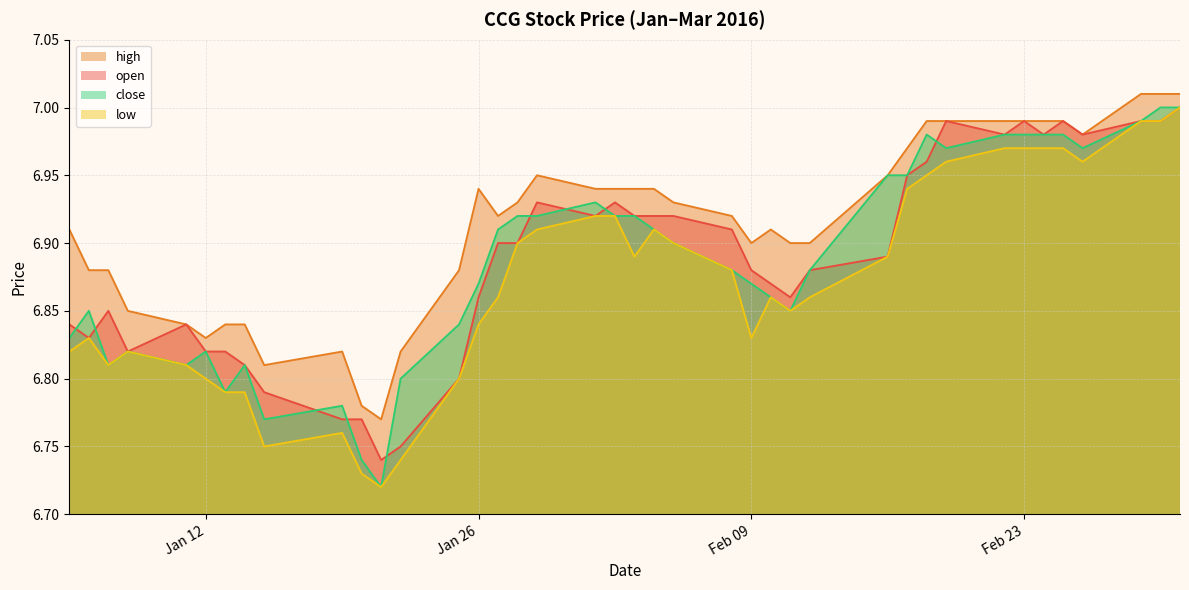

What is the total value across all series at 2016-02-18?

27.9